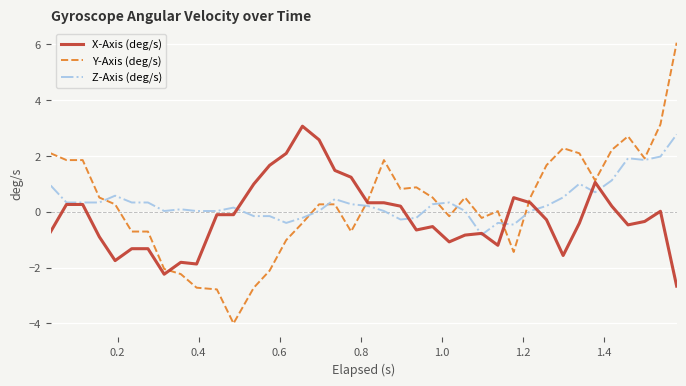

Which series has the largest range (max minus min)?

Y-Axis (deg/s)